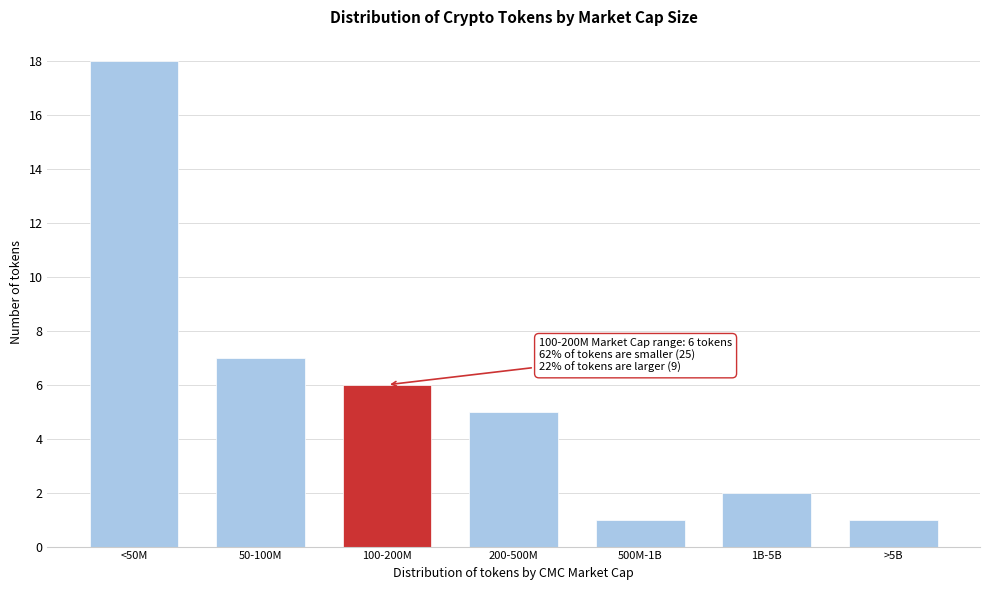

Reading left to right, what are all the values shown in this chart?

<50M=18	50-100M=7	100-200M=6	200-500M=5	500M-1B=1	1B-5B=2	>5B=1